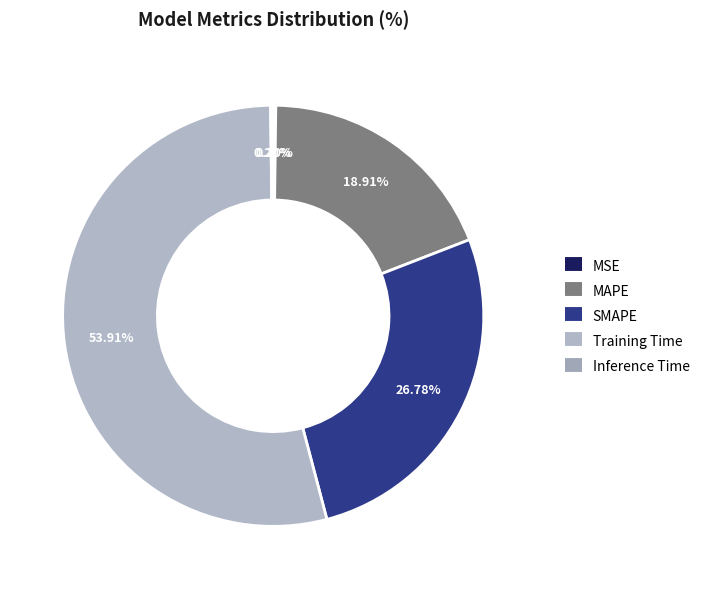

To the nearest percent, what portion does SMAPE represent?

27%